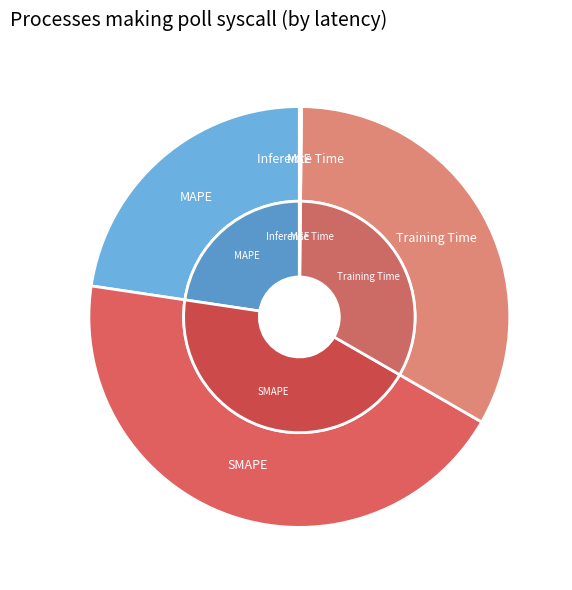

To the nearest percent, what is the difference between the largest and smallest slice percentages?

44%